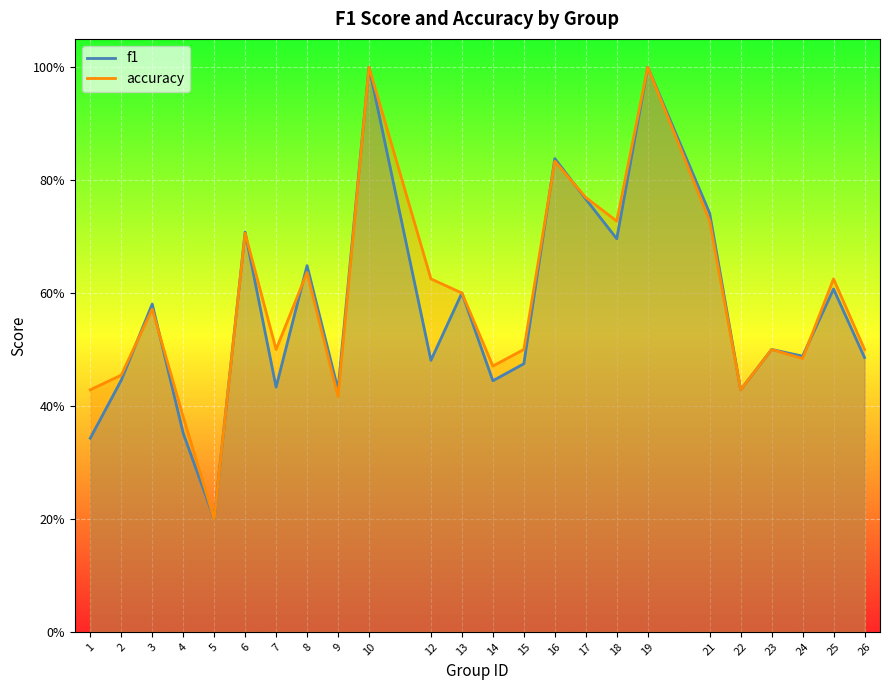

List the labels in order of accuracy value, smallest first.

5, 4, 9, 1, 22, 2, 14, 24, 7, 15, 23, 26, 3, 13, 12, 25, 8, 6, 18, 21, 17, 16, 10, 19